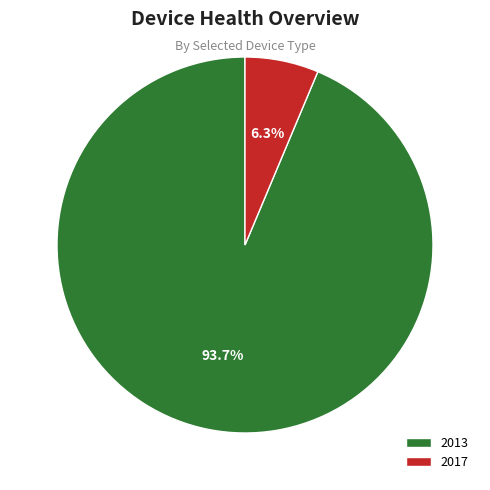

To the nearest percent, what percentage of the pie is 2013?

94%